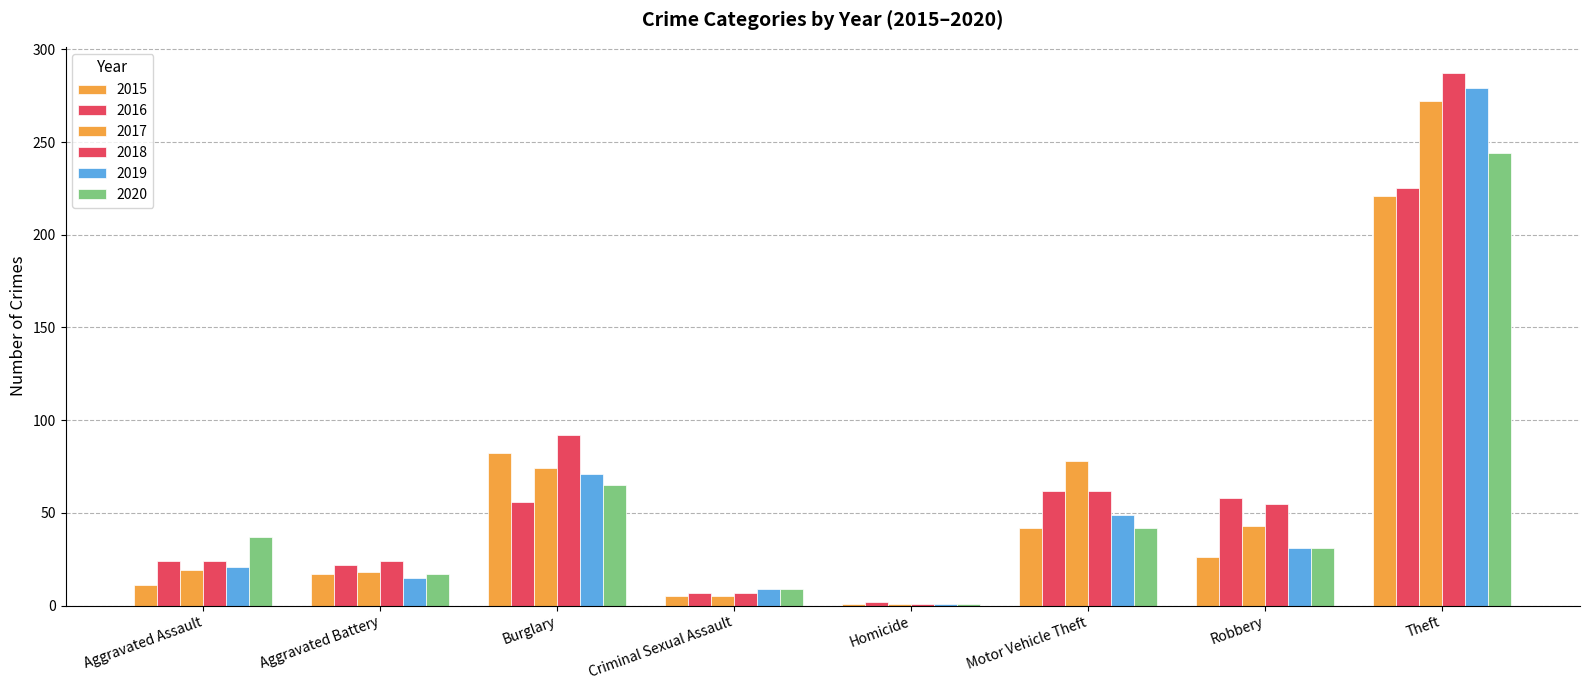

Which label corresponds to the largest value in the chart?

Theft